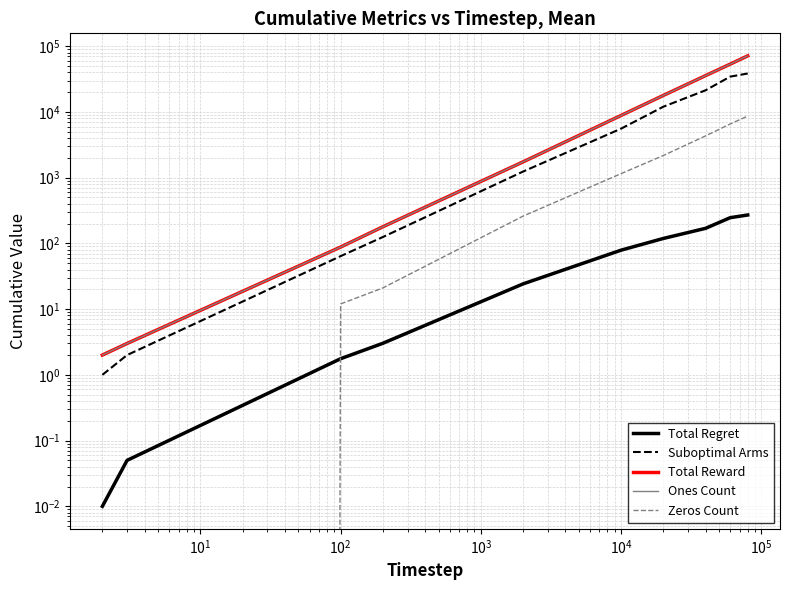

How many distinct data groups are displayed?

5